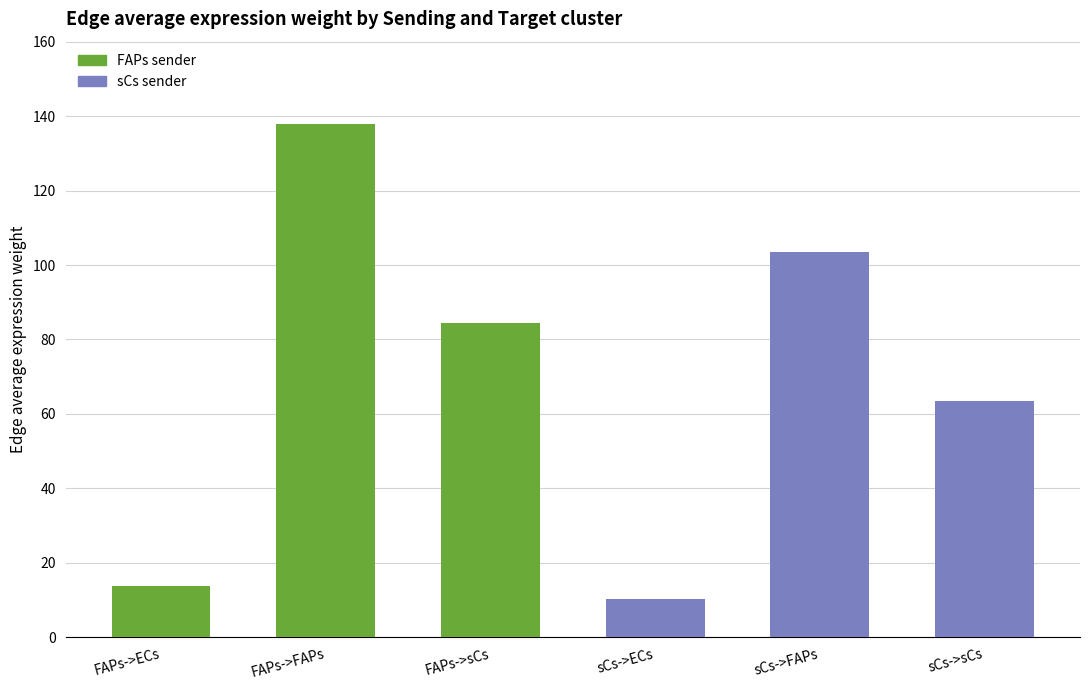

Rank the categories by value from highest to lowest.

FAPs->FAPs, sCs->FAPs, FAPs->sCs, sCs->sCs, FAPs->ECs, sCs->ECs